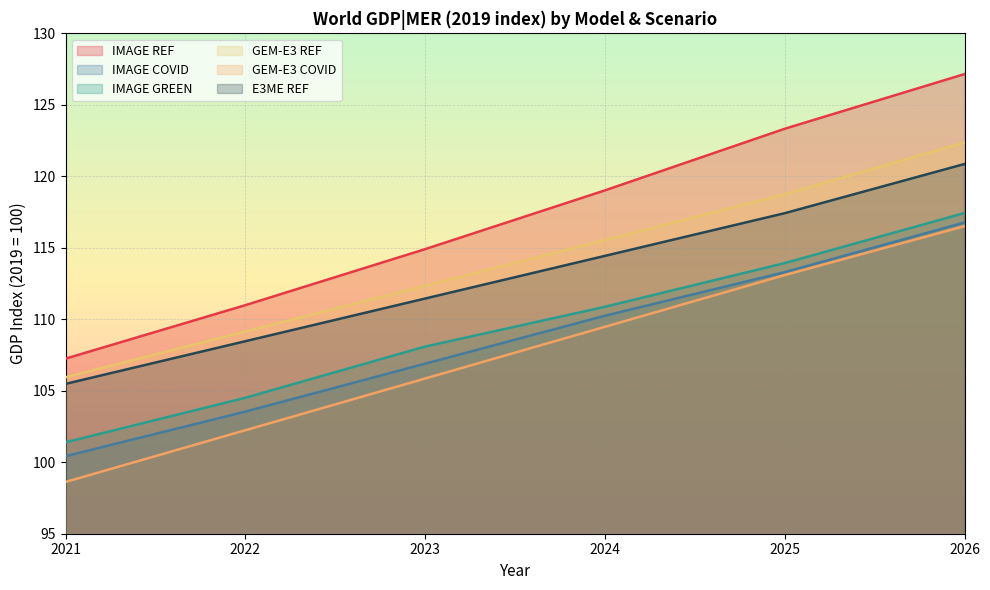

The value of GEM-E3 COVID at 2023 is 105.9. True or false?

True